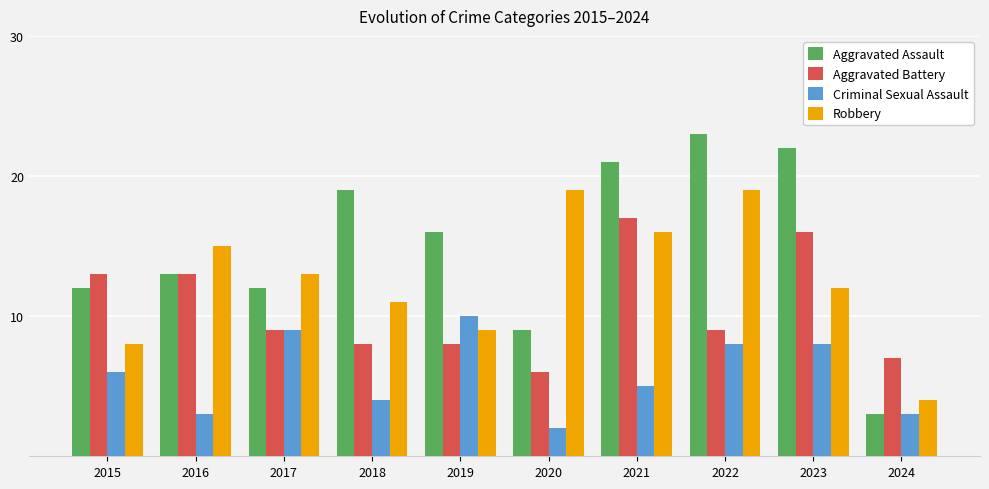

What is the sum of the Aggravated Assault values at 2019 and 2022?

39